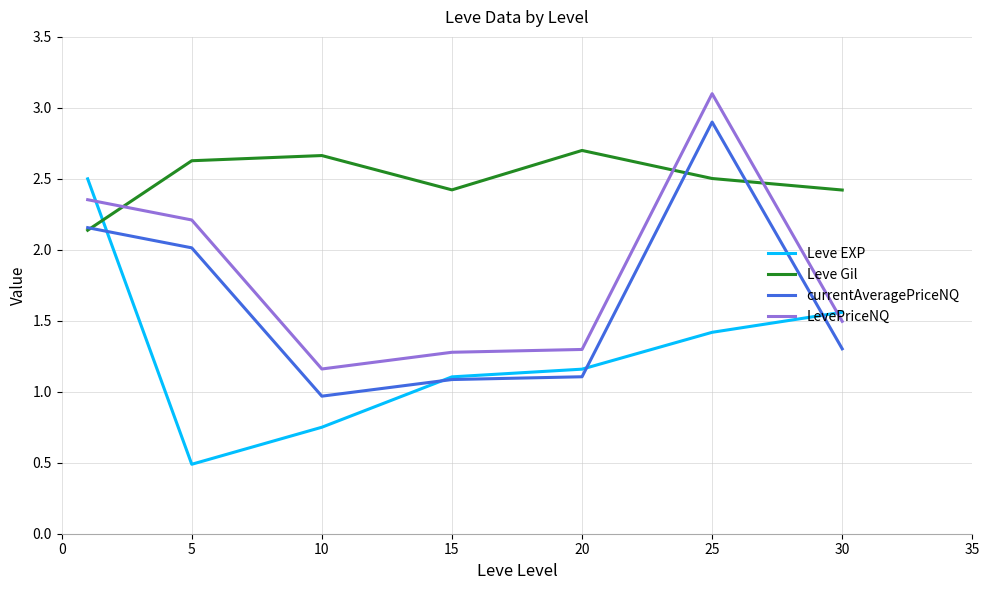

Which series has the widest spread of values?

Leve EXP